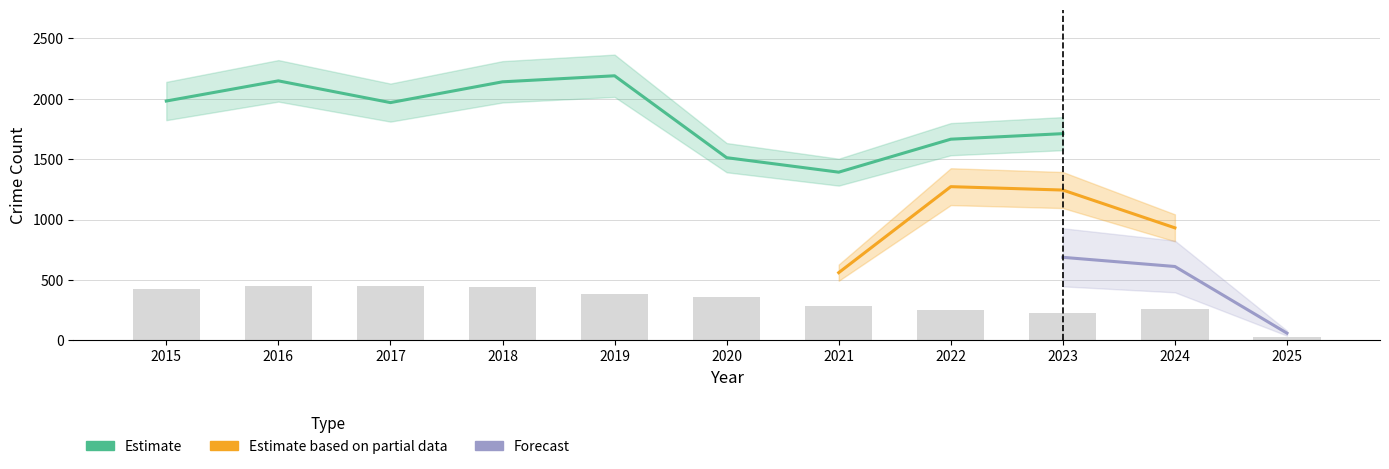

What is the spread (max minus min) of values at 2015?

1658